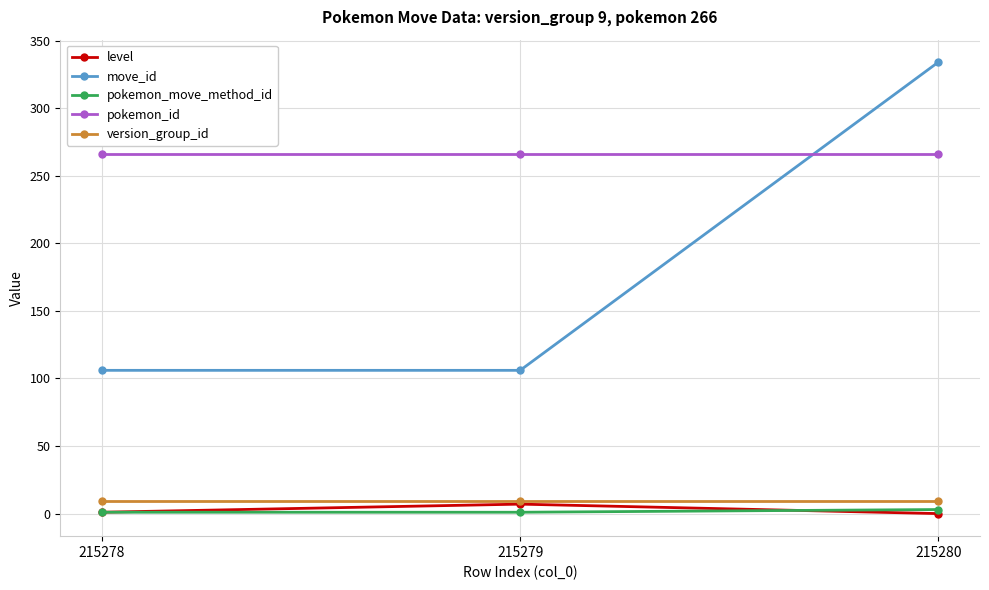

At which category does the chart reach its peak across all series?

215280